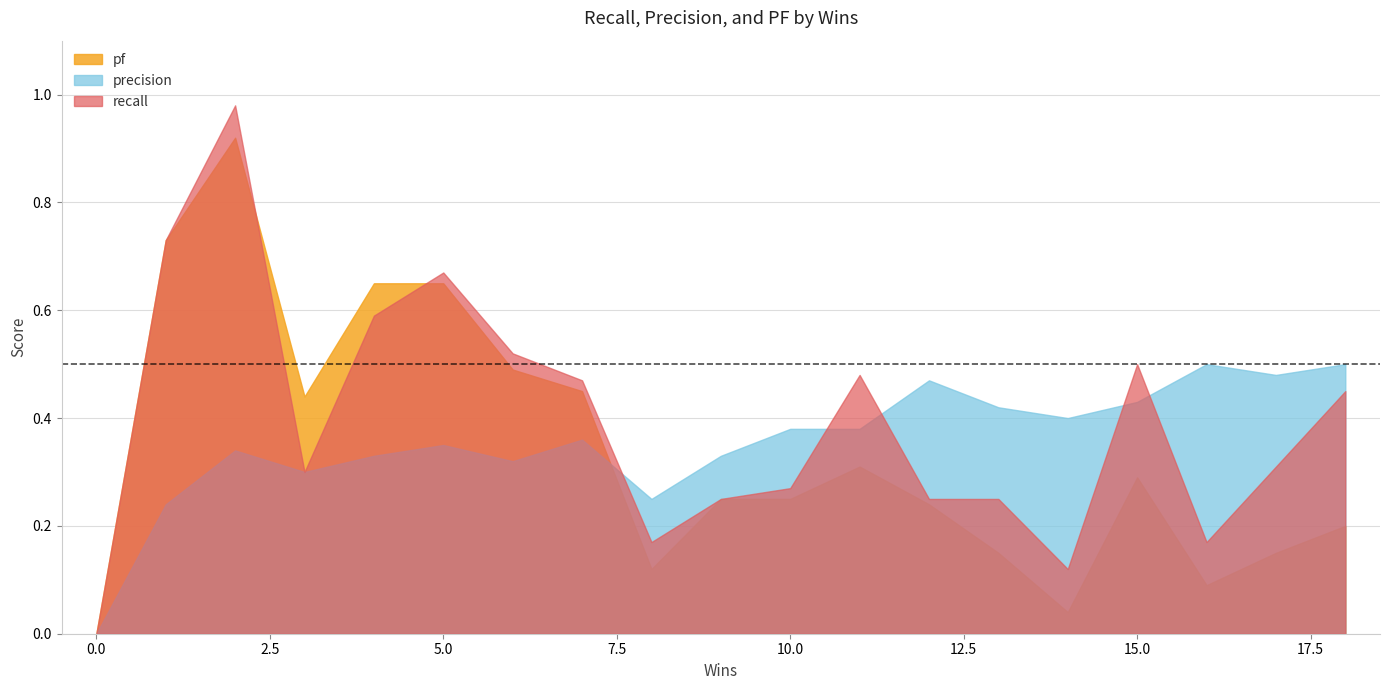

The recall series shows 0.0 at 0.0. True or false?

True